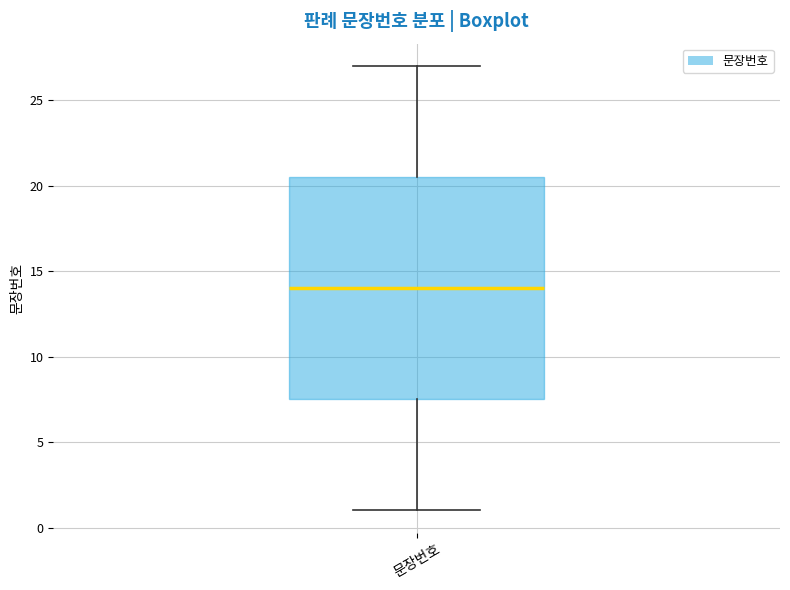

Read this box plot against the y-axis: the position of the median line, the range covered by the box, and the ends of both whiskers. The values are not printed on the chart, so give them approximately, as read against the axis.

median 14.0, box 7.5 to 20.5, whiskers 1.0 to 27.0